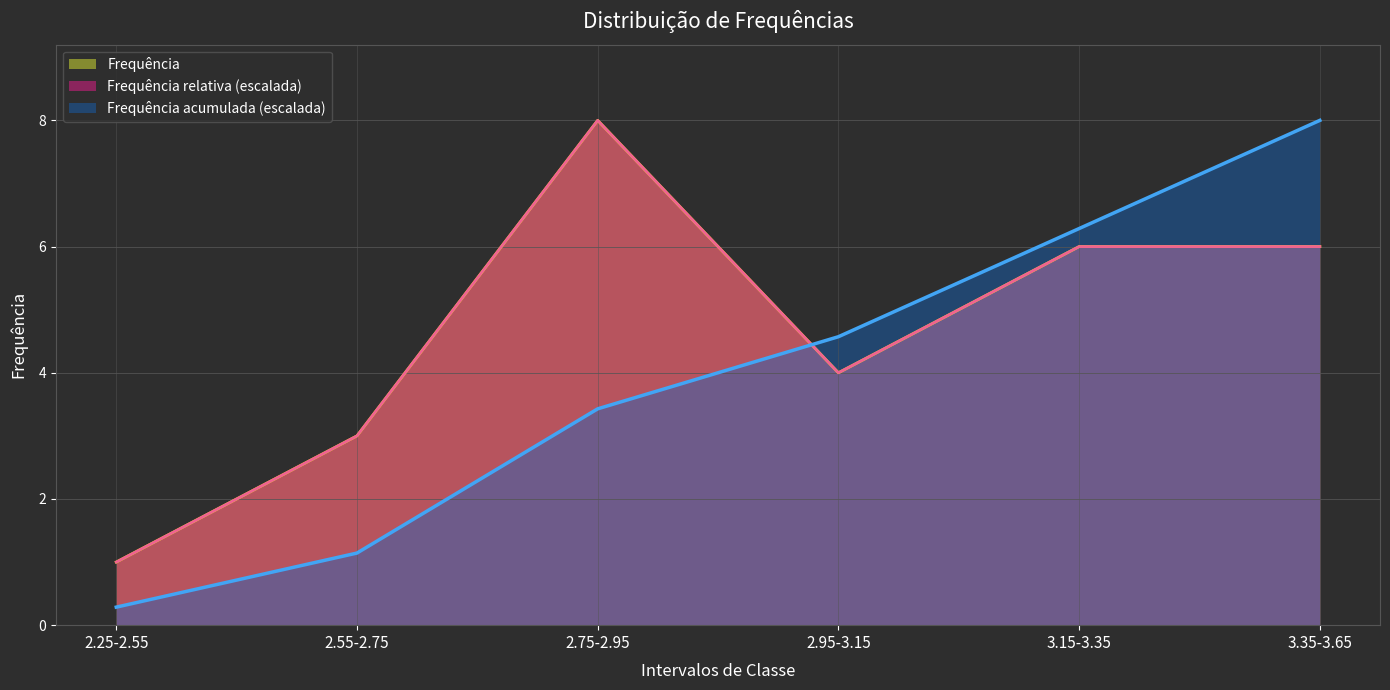

How many intersections are there between Frequência relativa and Frequência acumulada?

1